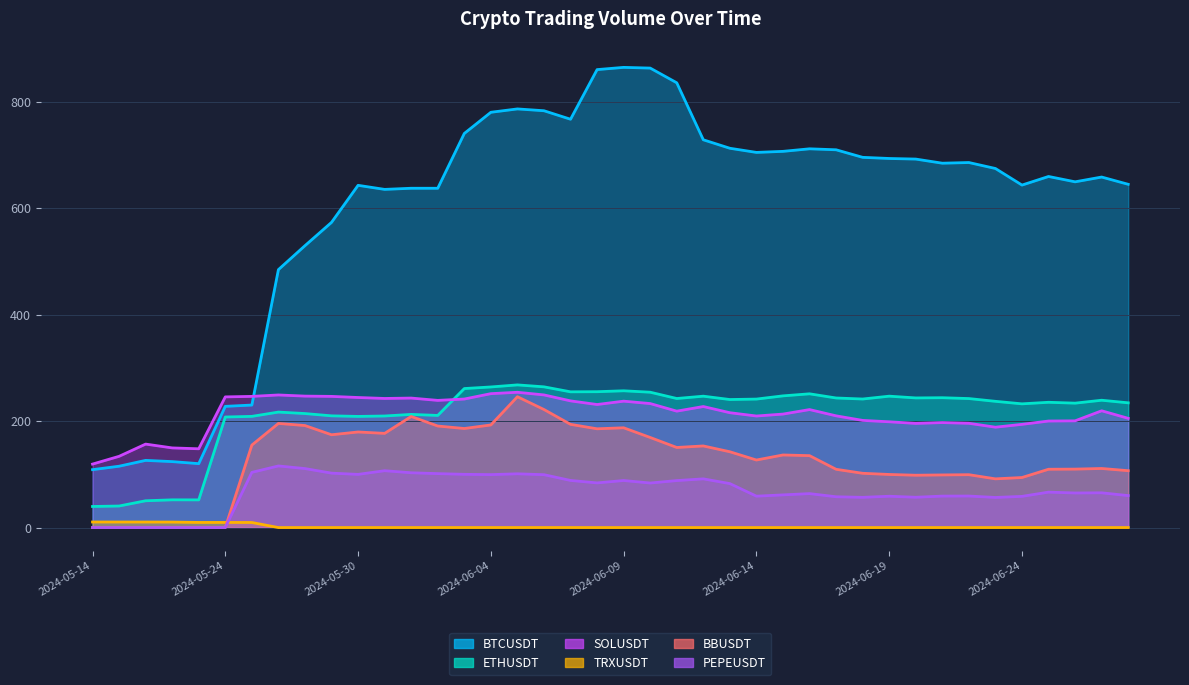

At which category is the sum across all series the highest?

2024-06-05